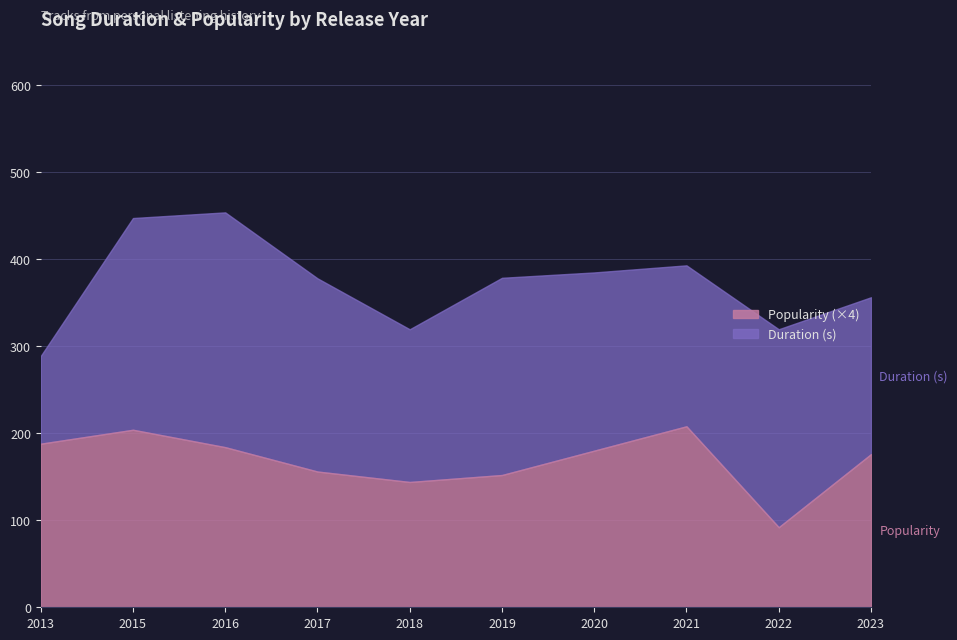

Rank the series at 2023 from highest to lowest value.

Duration (s), Popularity